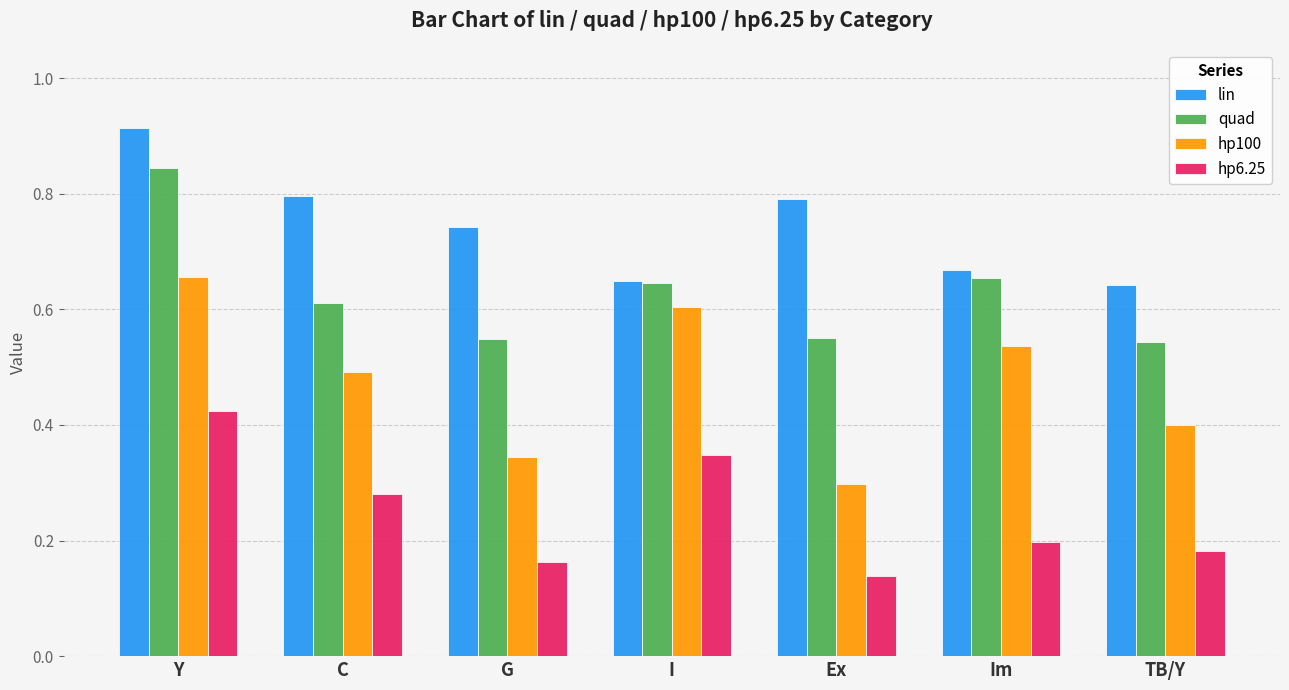

What is the sum of all lin values?

5.2